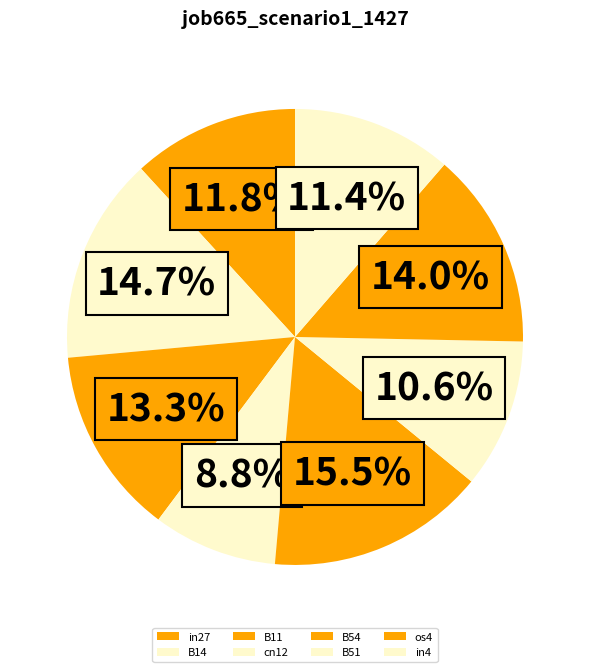

Is there any slice that represents more than half of the pie?

No